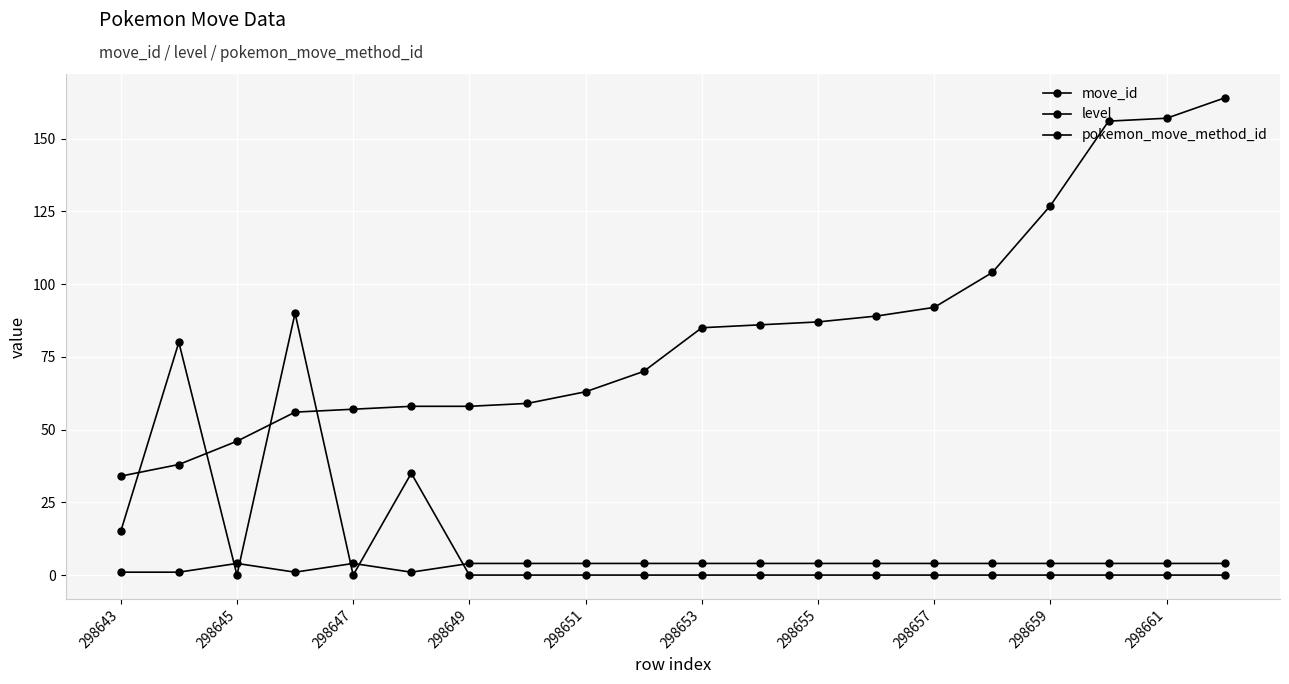

Which category has the lowest value across all series?

298645